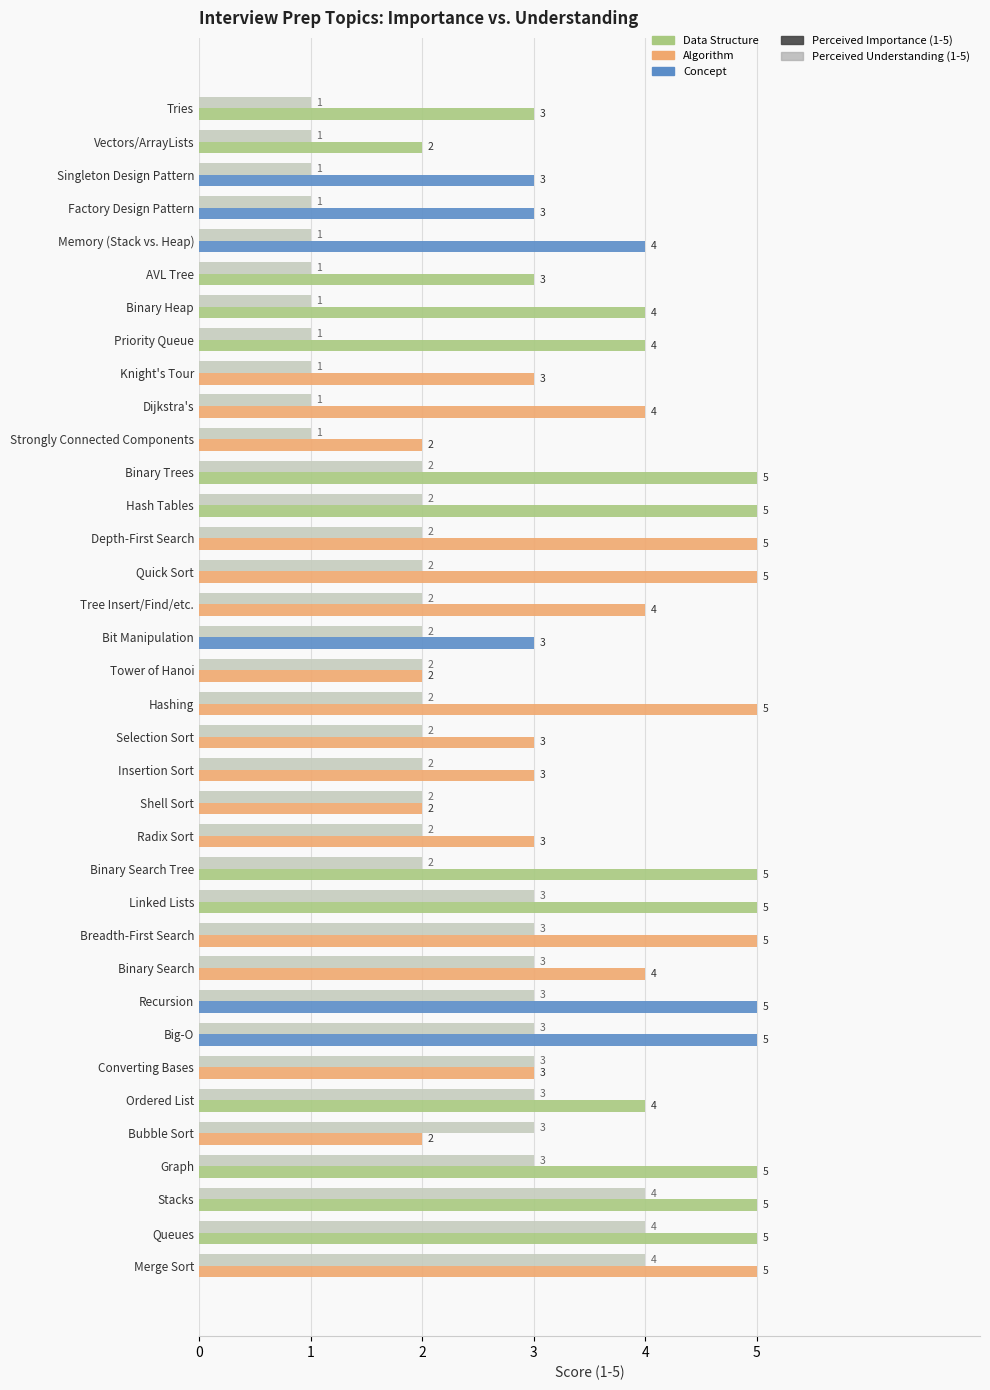

What is the highest value of the Perceived Importance (1-5) series?

5